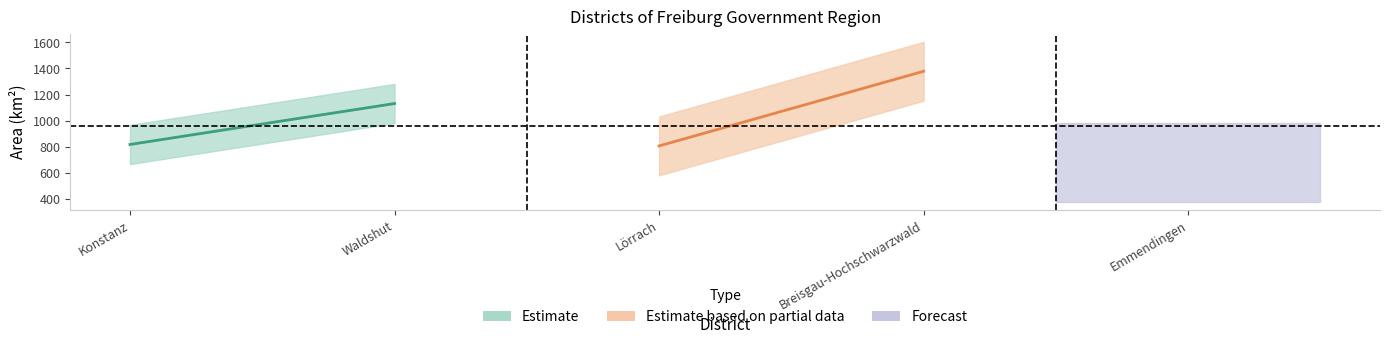

Is it true that the value at Konstanz is 177.6?

False